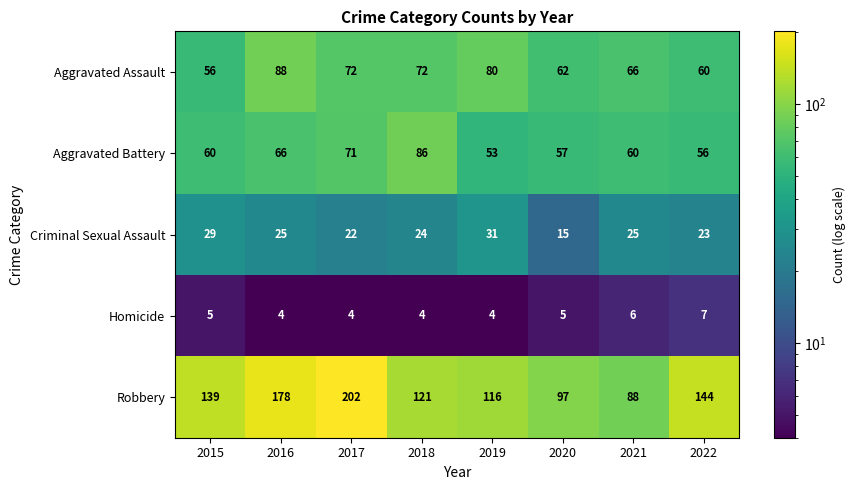

What is the smallest value displayed?

4